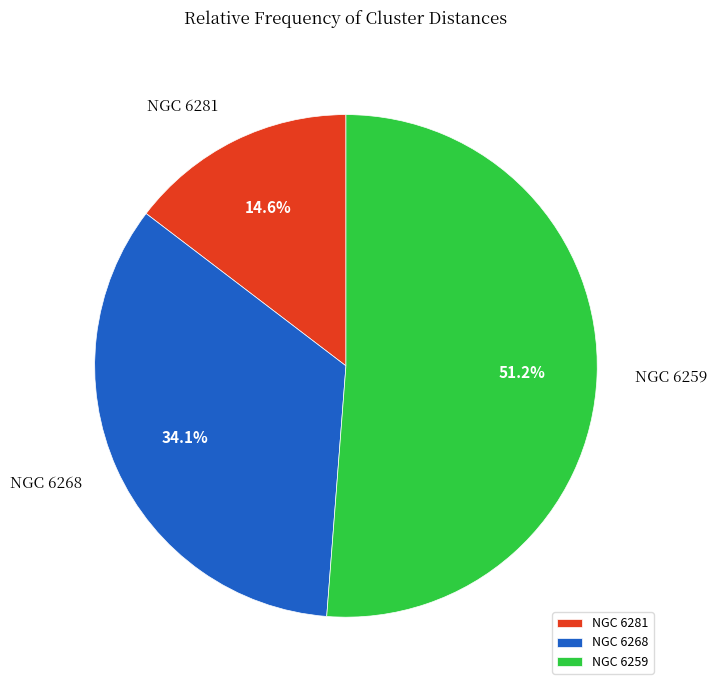

Count the number of slices in the pie.

3